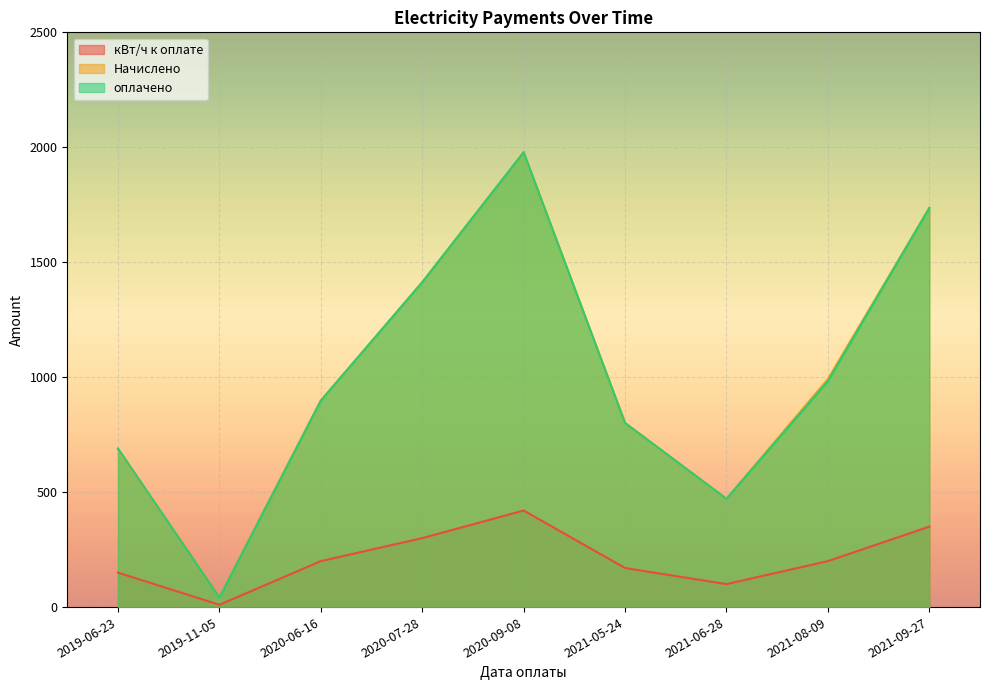

How many categories are shown in the chart?

9